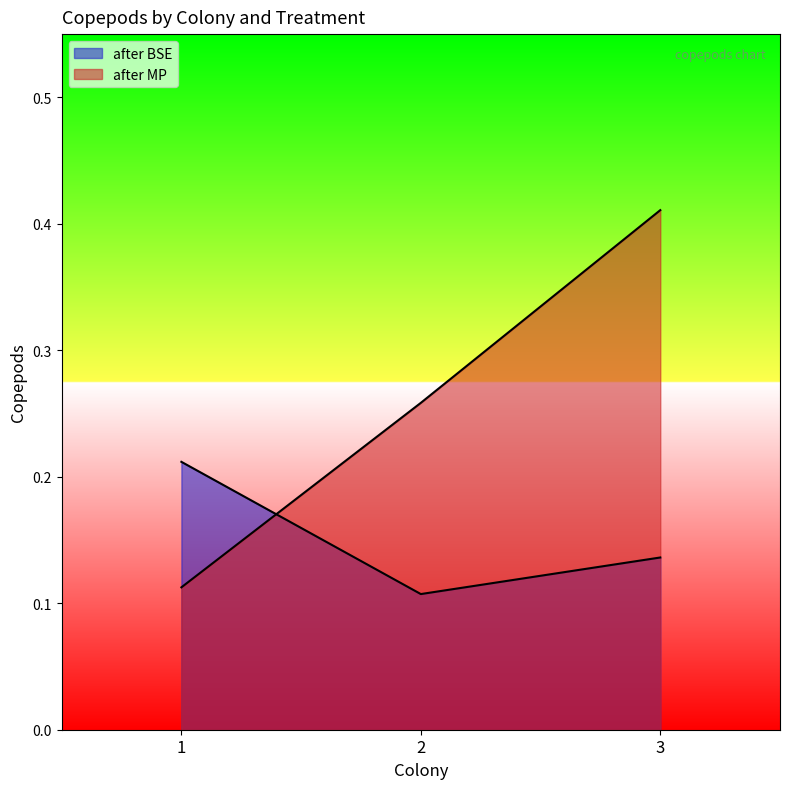

The value of after MP at 2 is 0.3. True or false?

True